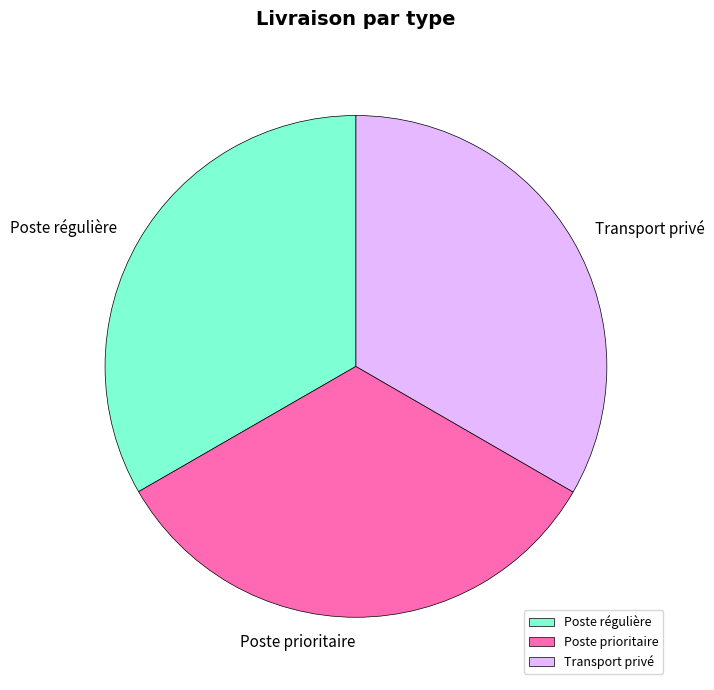

Count the number of slices in the pie.

3